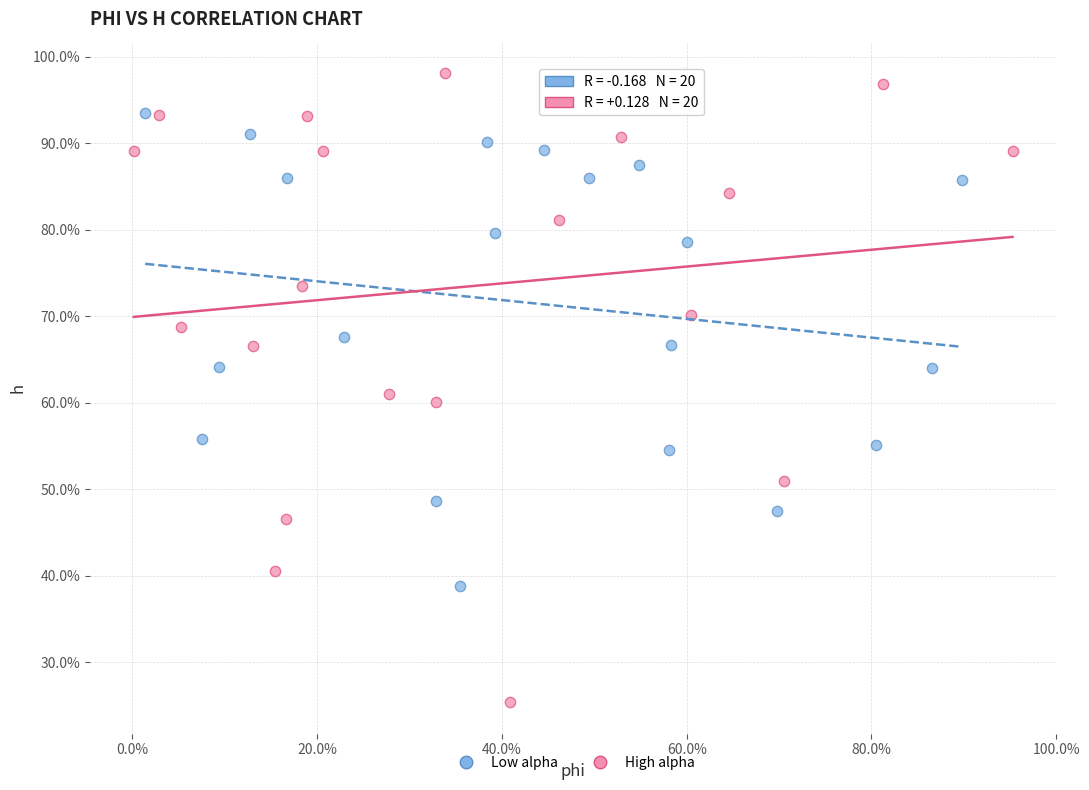

Which series contains the lowest Y value?

High alpha